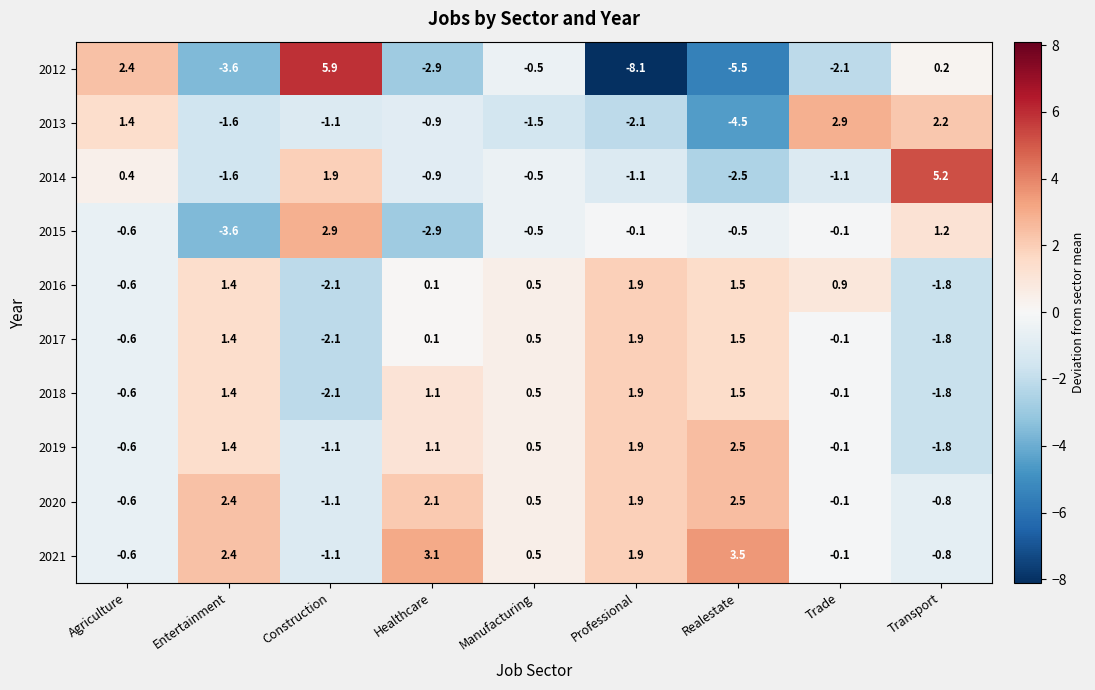

Where does the 2016 series first go above 0?

Entertainment